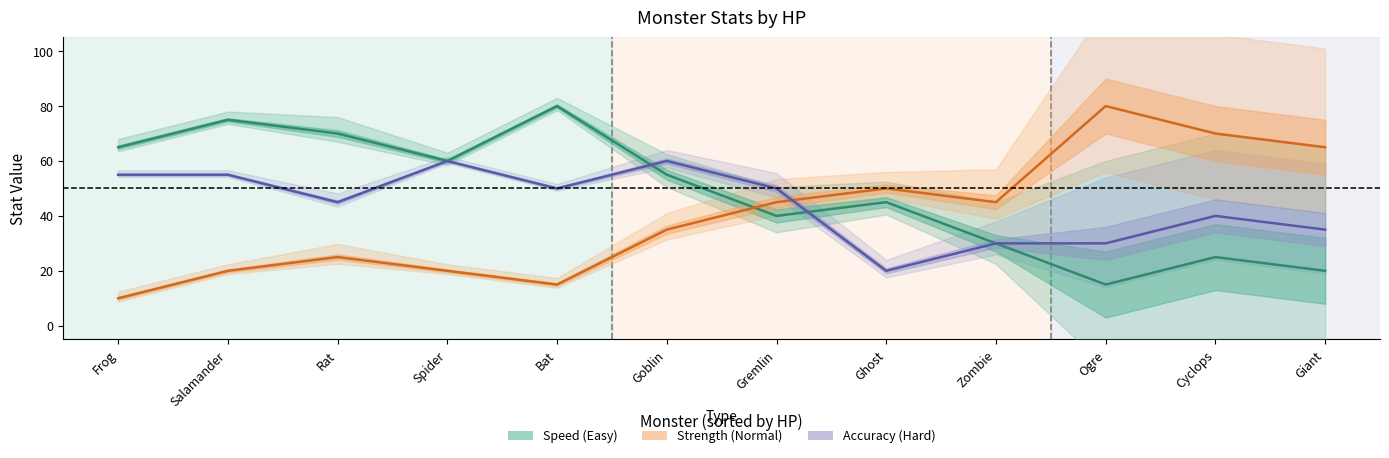

True or false: Speed and Strength intersect in this chart.

True